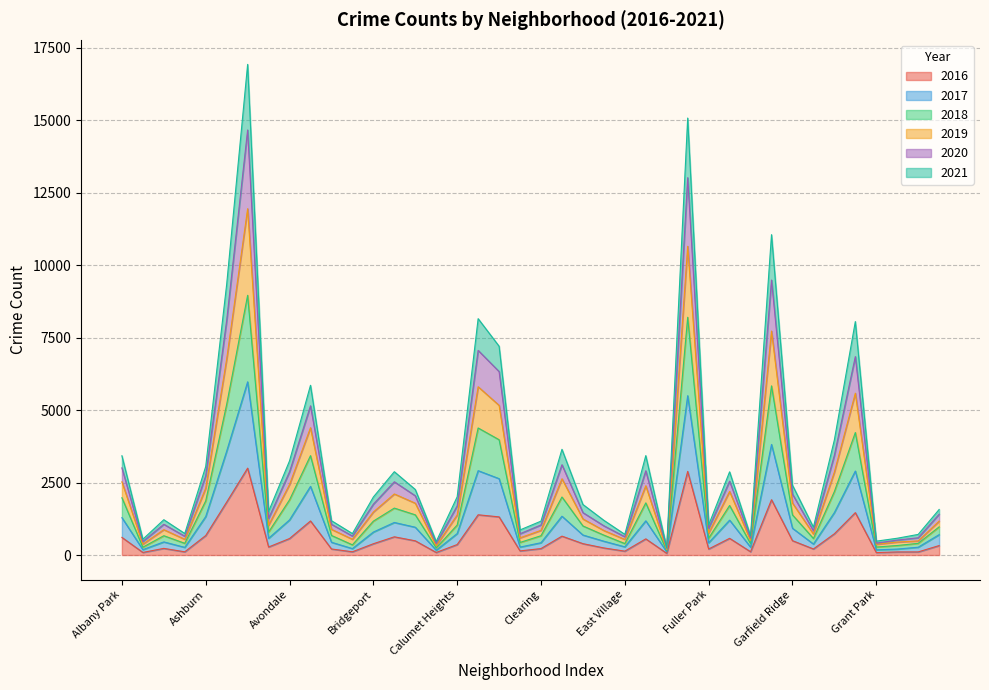

What is the minimum value shown in the chart?

60